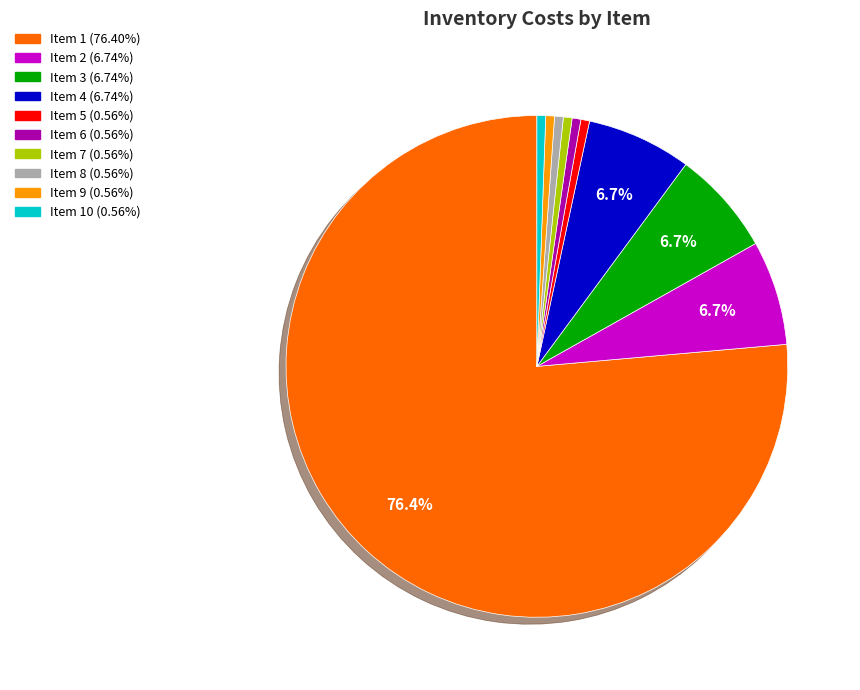

Is there a majority slice in this chart?

Yes